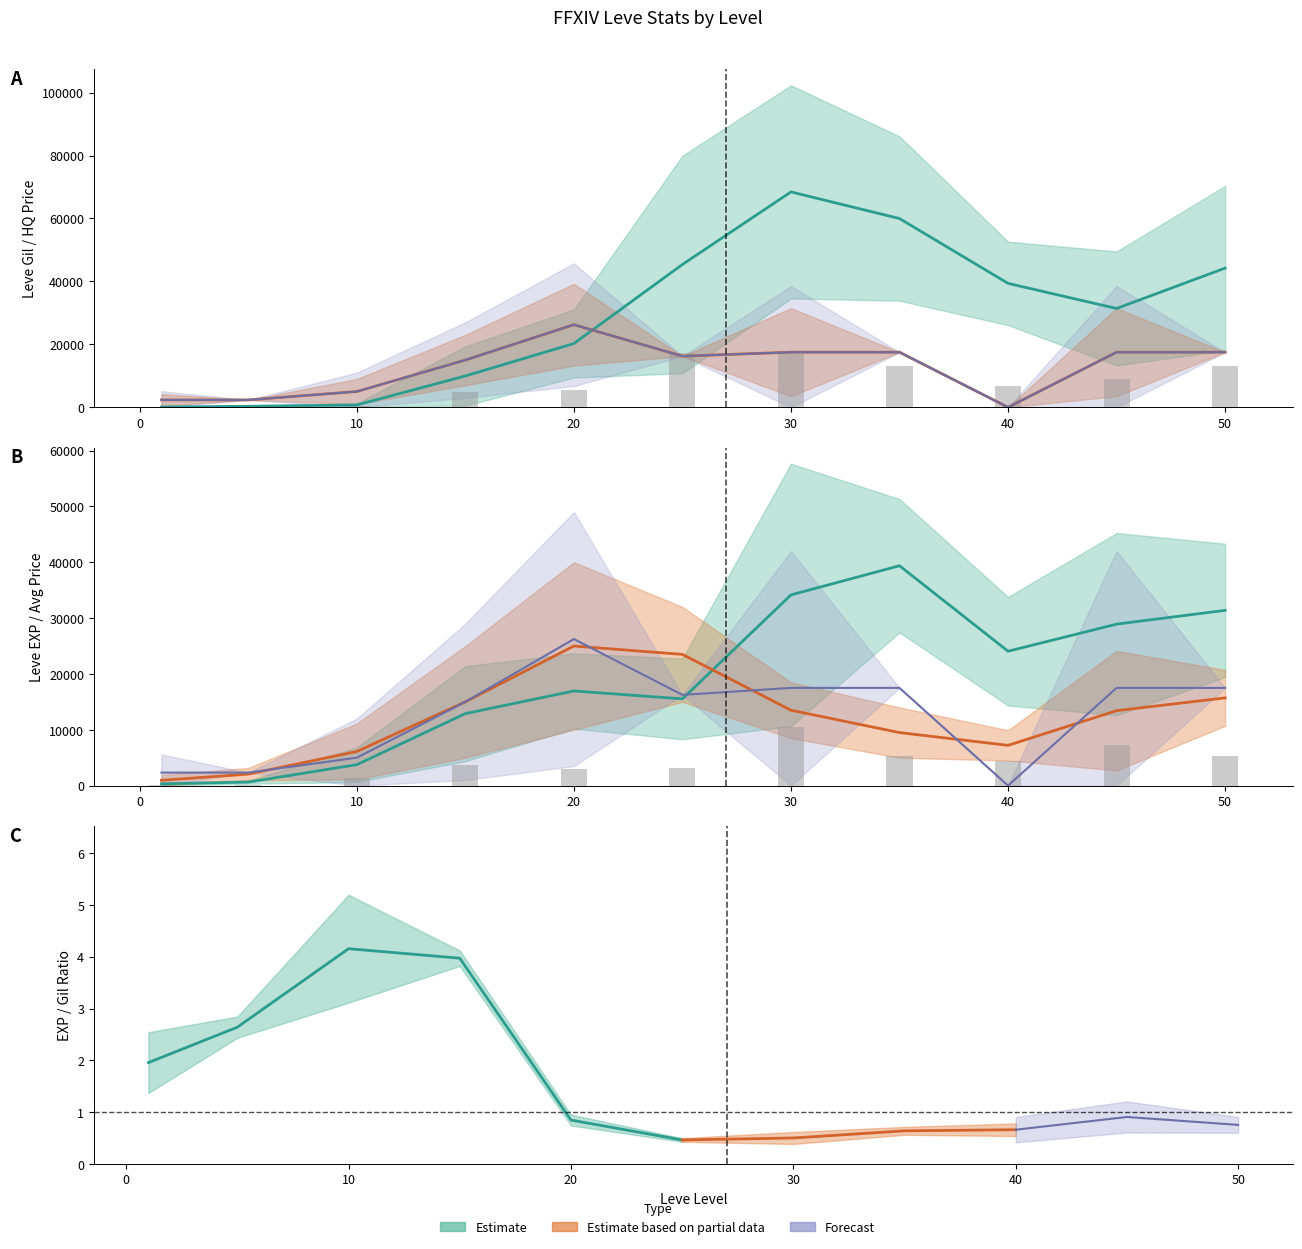

Which series has the largest total across all categories?

Leve Gil (Estimate)